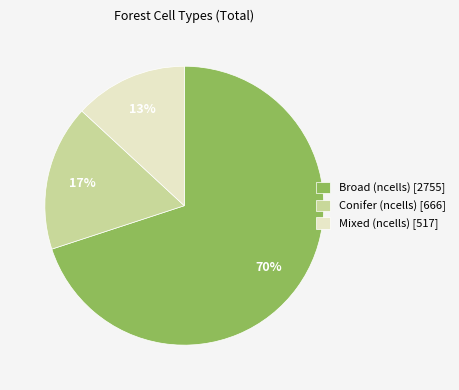

Which category has the smallest portion of the pie?

Mixed (ncells)